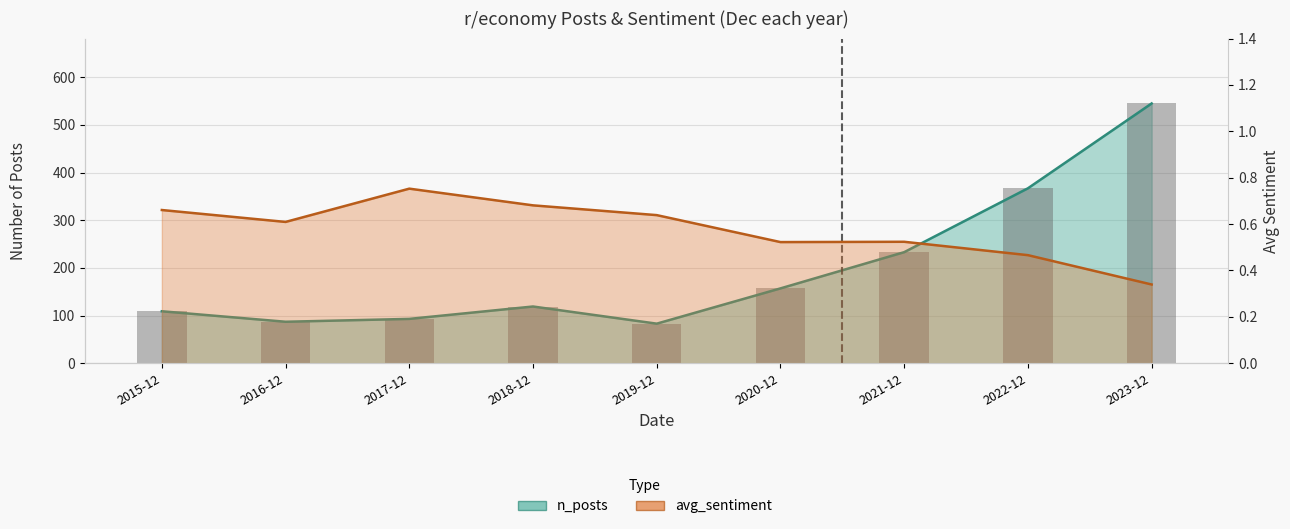

True or false: avg_sentiment has a value of 0.4 at 2018-12.

False